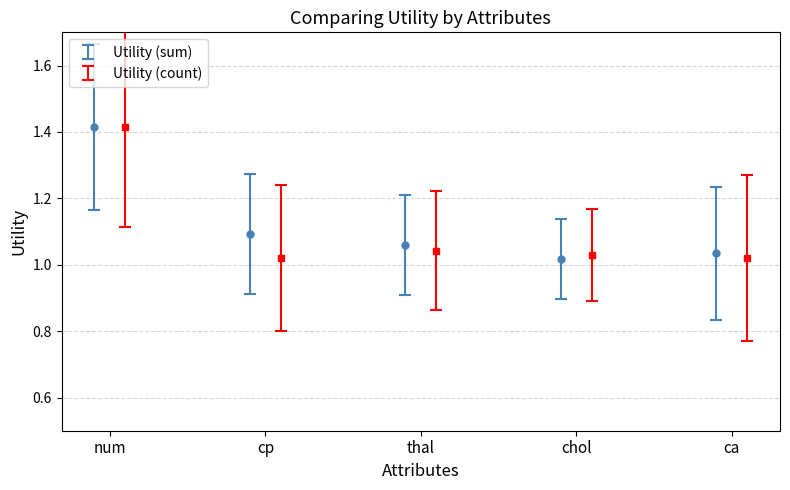

At which category is the sum across all series the highest?

num